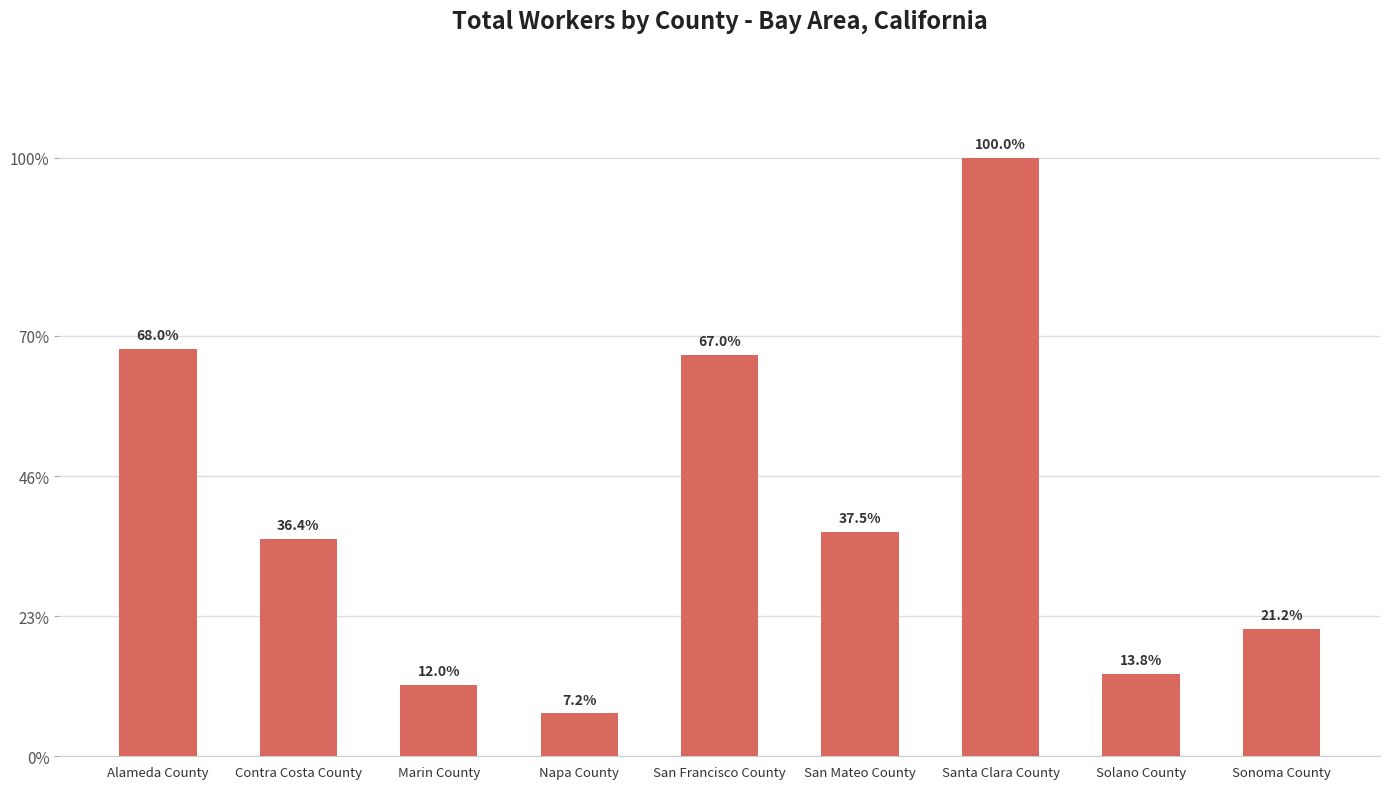

The value at Contra Costa County is 210268. True or false?

False